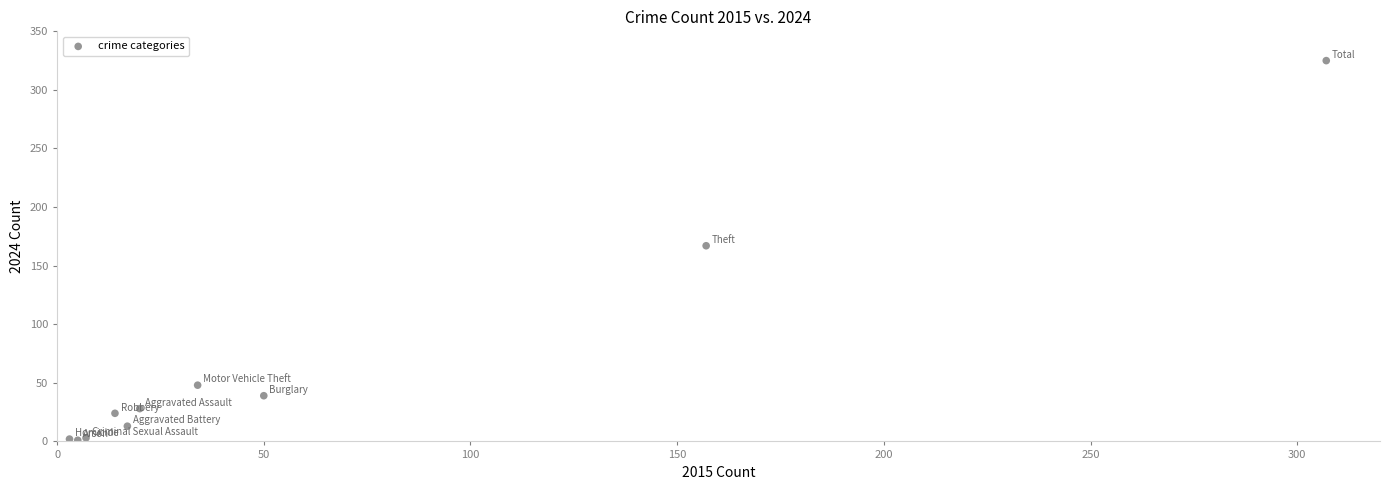

What Y value in the scatter plot is closest to 163?

167